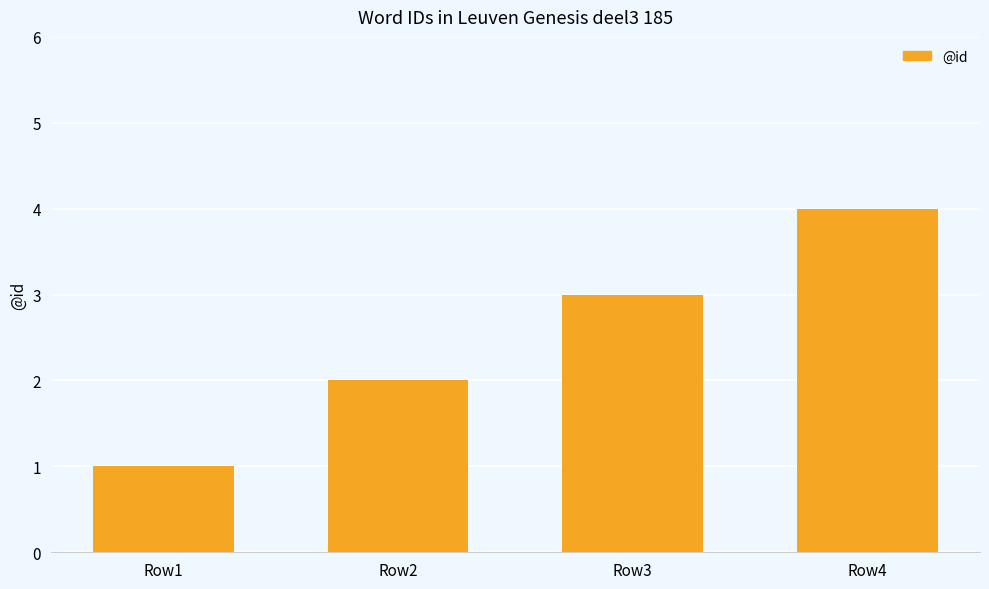

What is the sum of the values at Row3 and Row1?

4